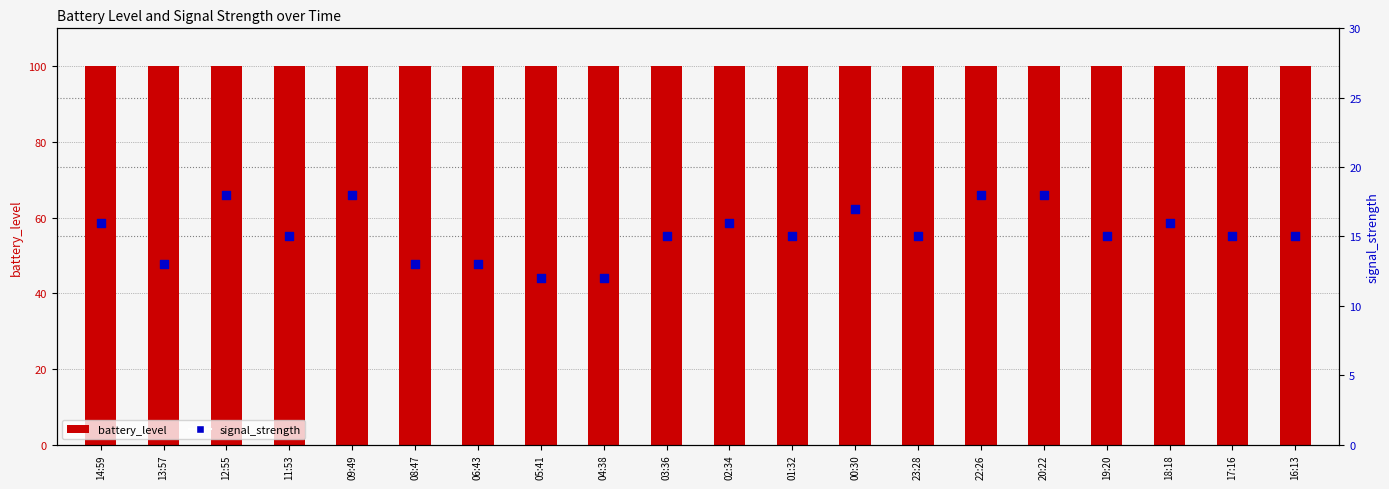

At how many categories does at least one series exceed 44?

20